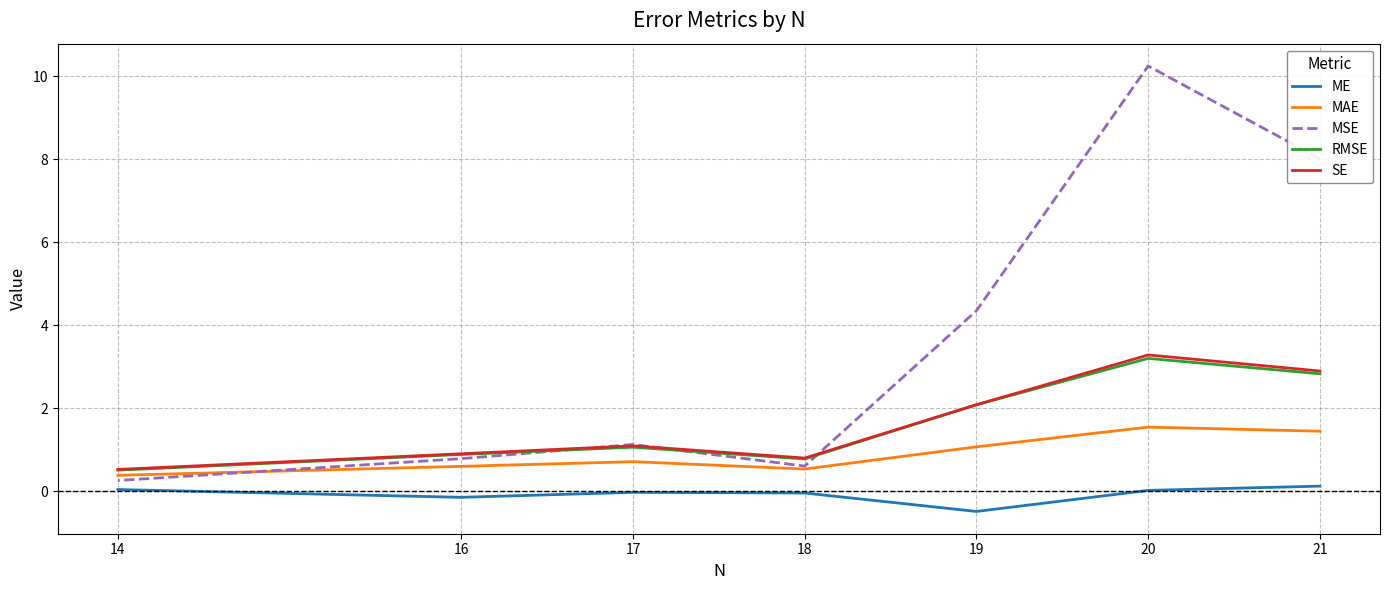

The MAE series shows 0.4 at 14. True or false?

True